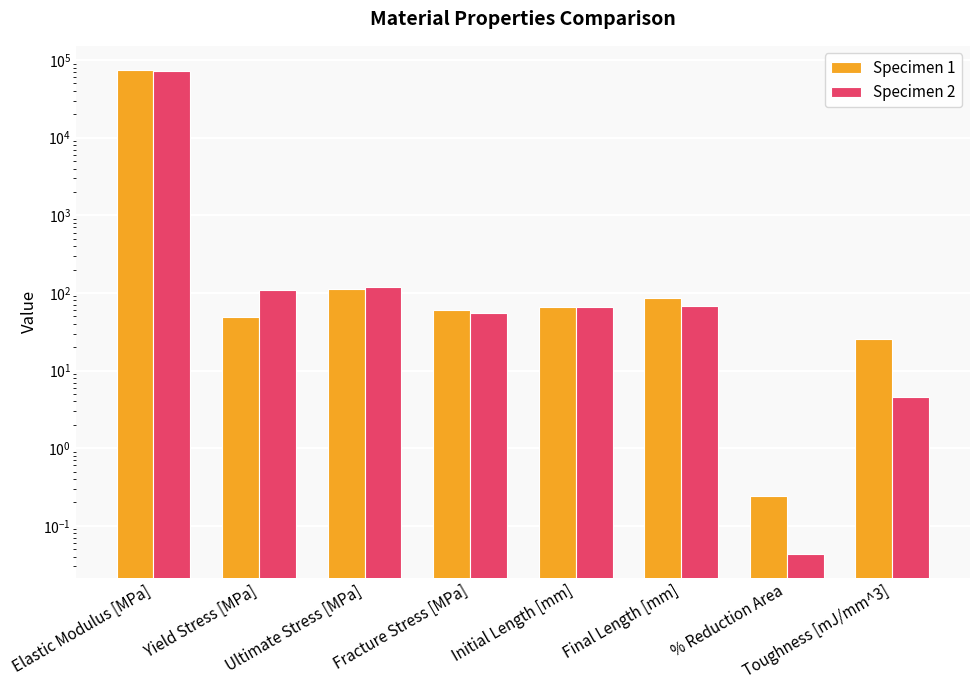

At which category is the sum across all series the highest?

Elastic Modulus [MPa]